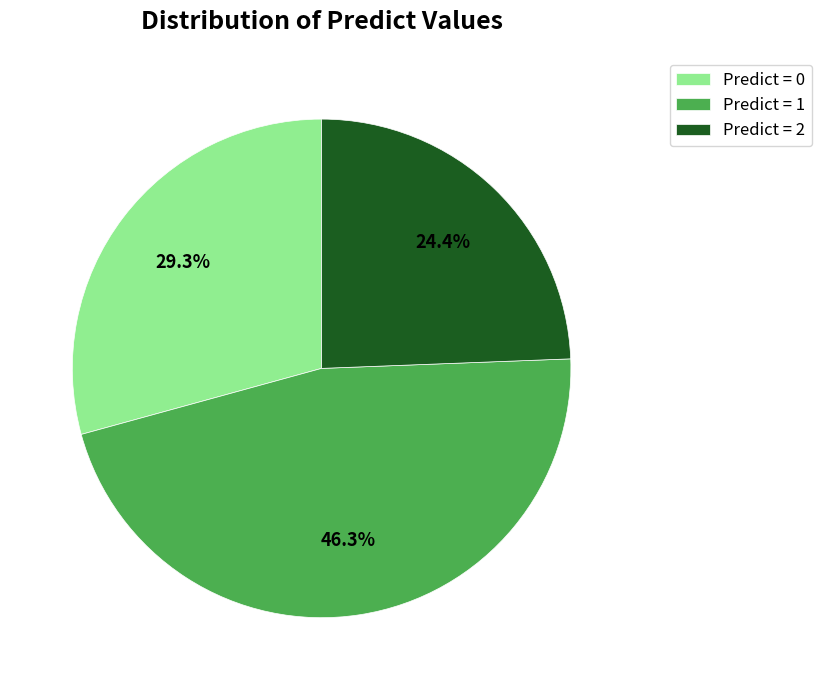

How many slices are in this pie chart?

3